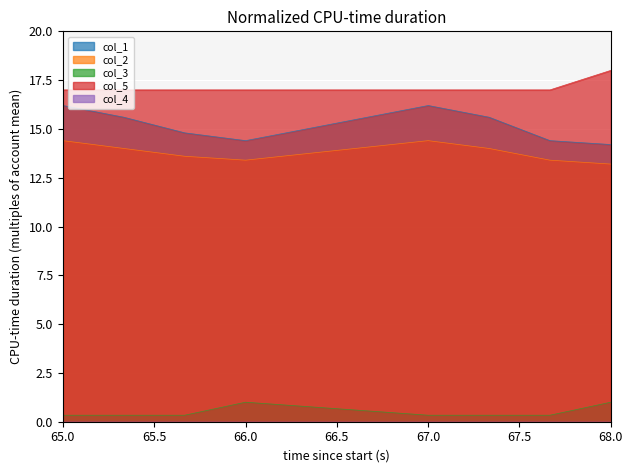

Which series has the largest range (max minus min)?

col_1